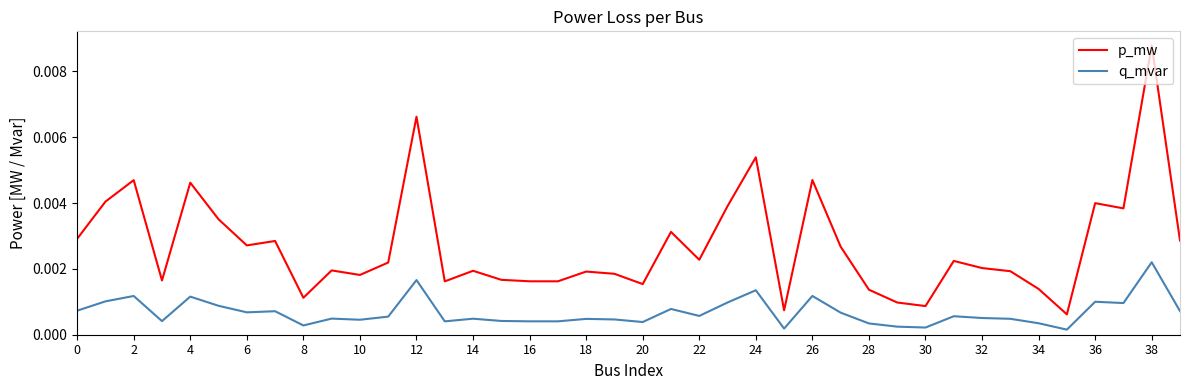

How many lines are shown in the chart?

2